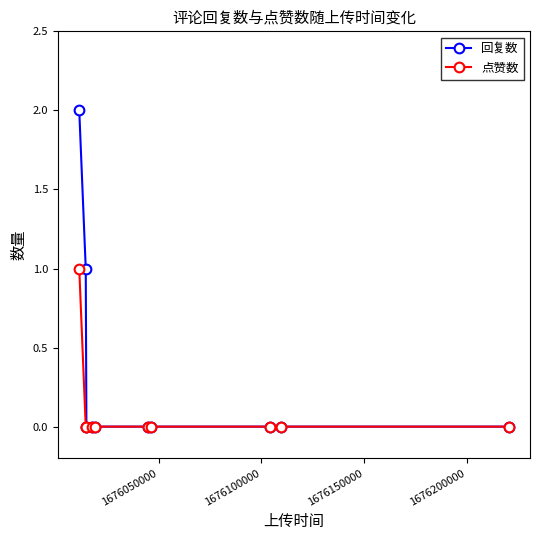

Reading left to right, list all the values displayed in this chart.

回复数: 2	1	0	0	0	0	0	0	0	0
点赞数: 1	0	0	0	0	0	0	0	0	0